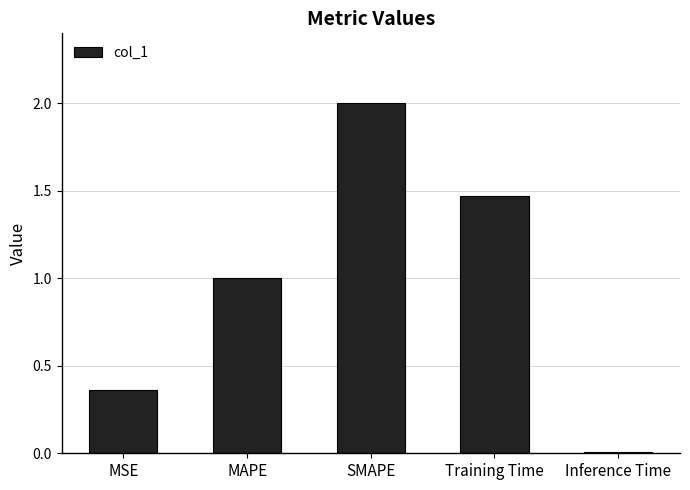

The value at Training Time is 2.4. True or false?

False